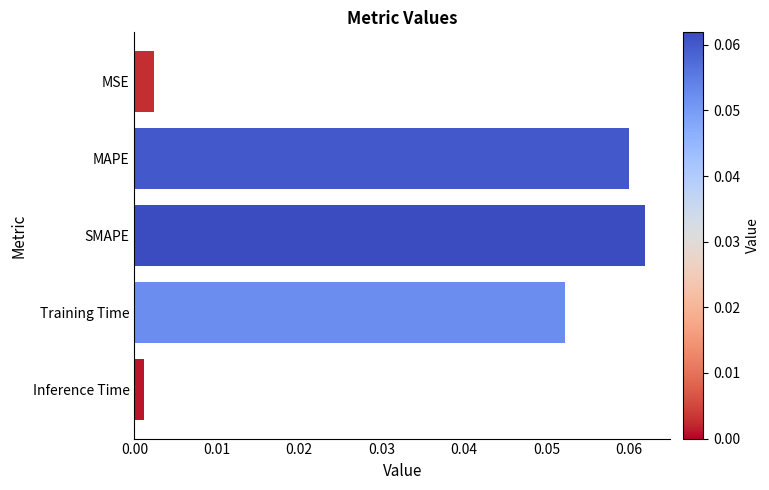

How many categories are shown in the chart?

5